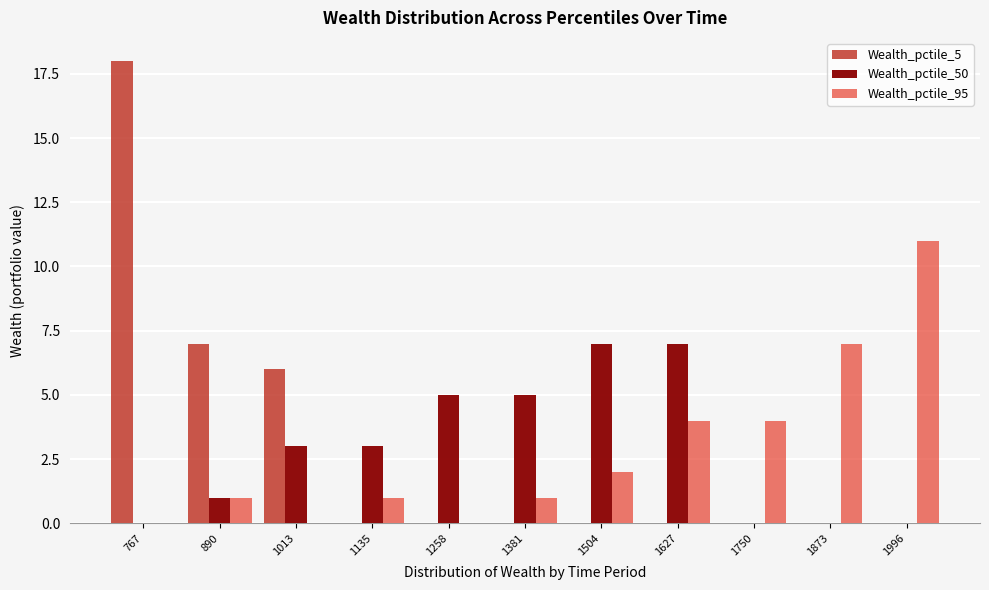

At which category is the sum across all series the highest?

767